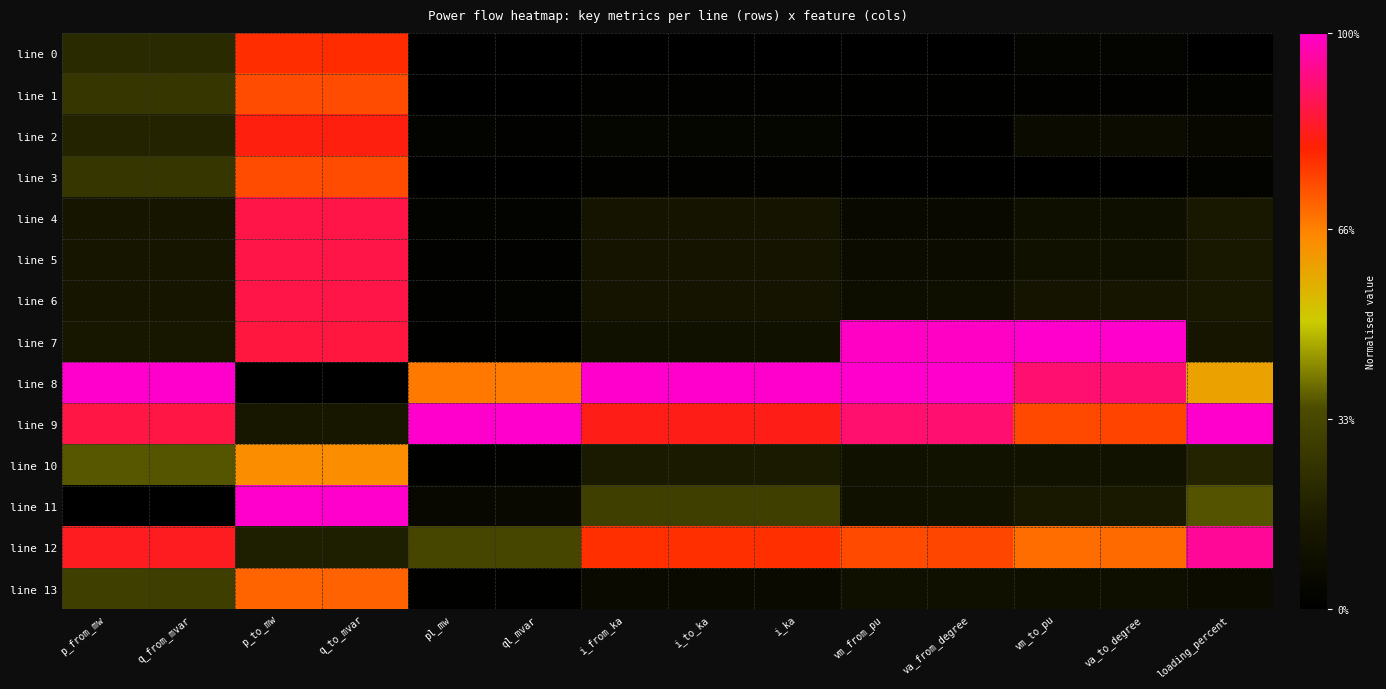

How many series are shown in this chart?

14